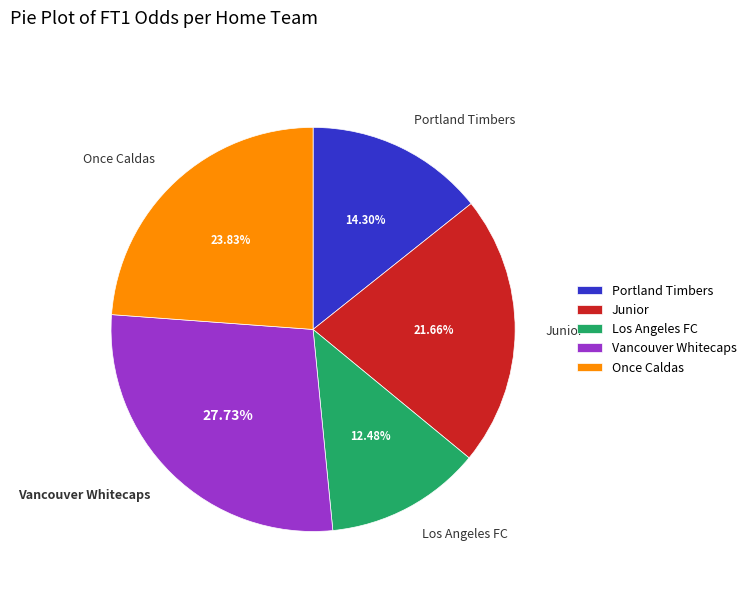

Does Vancouver Whitecaps account for over 50% of the chart?

No